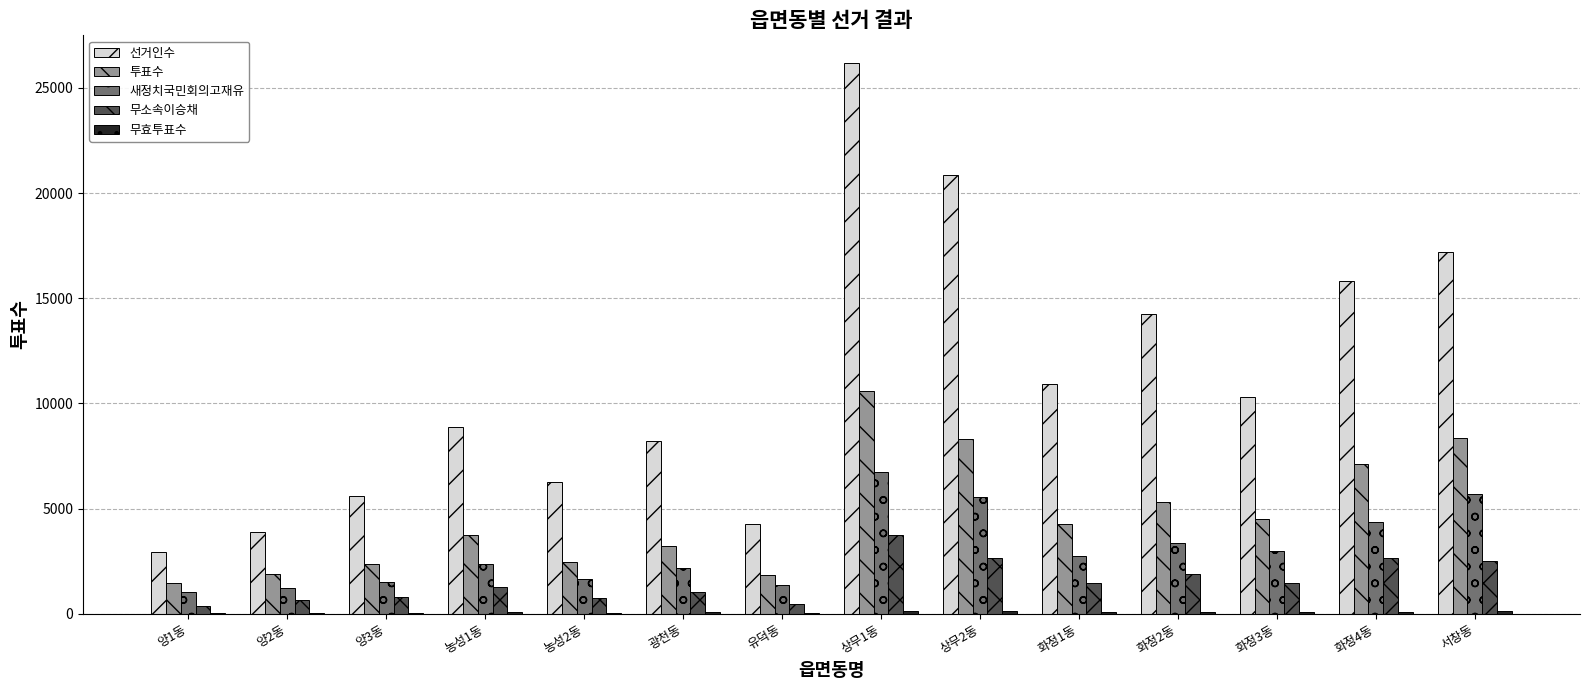

Between 양2동 and 화정2동, which series saw the biggest shift?

선거인수